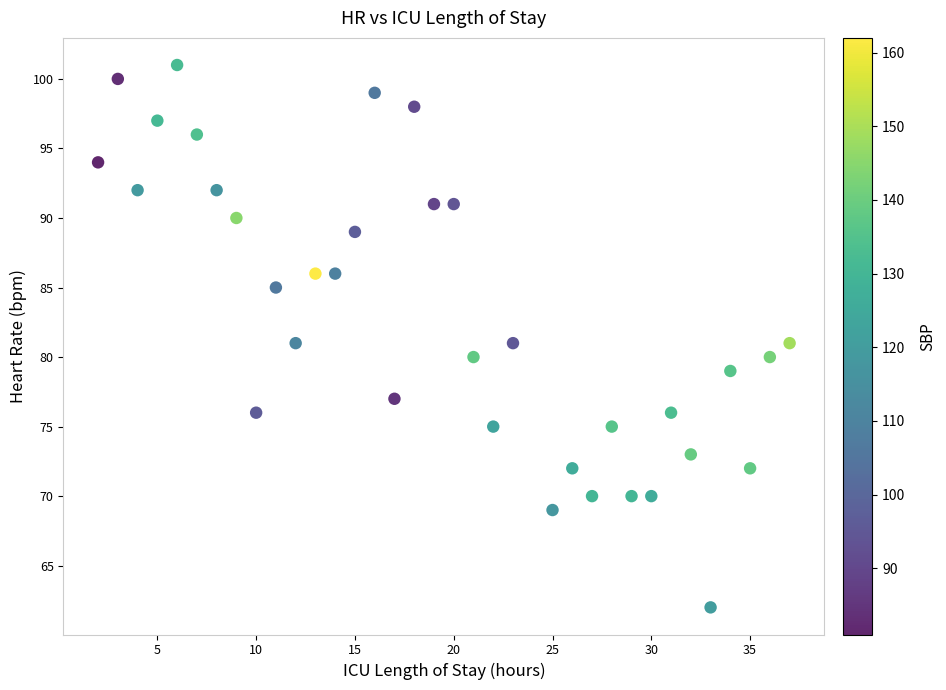

What is the range of Y values (max minus min)?

39